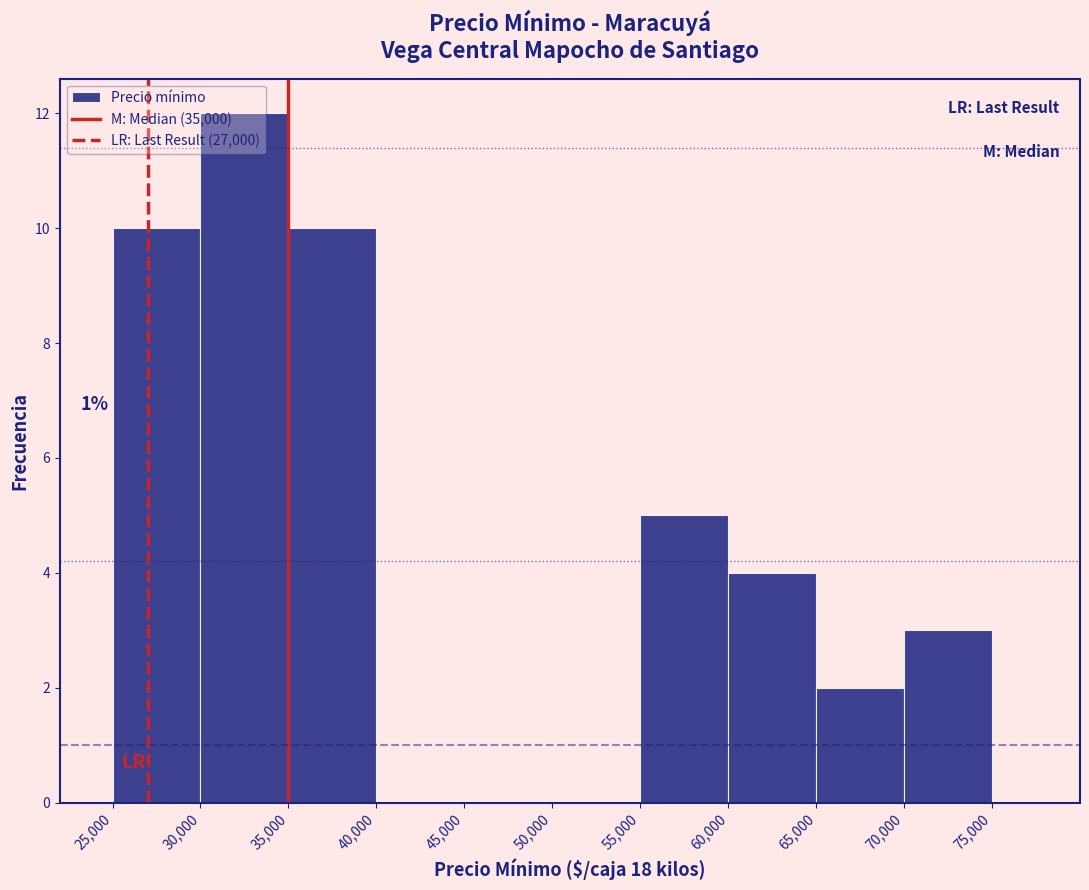

Over which range of the x-axis is the bar tallest?

30,000 to 35,000